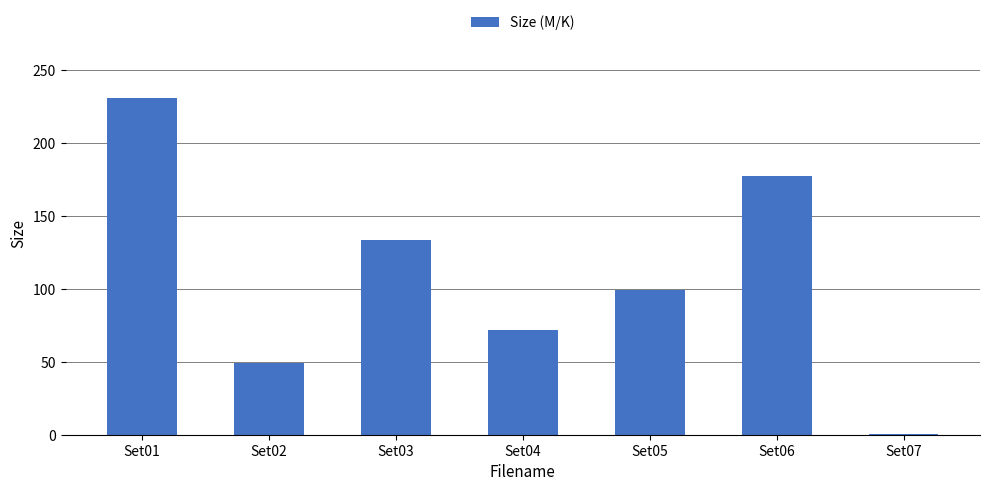

The value at Set06 is 233.3. True or false?

False